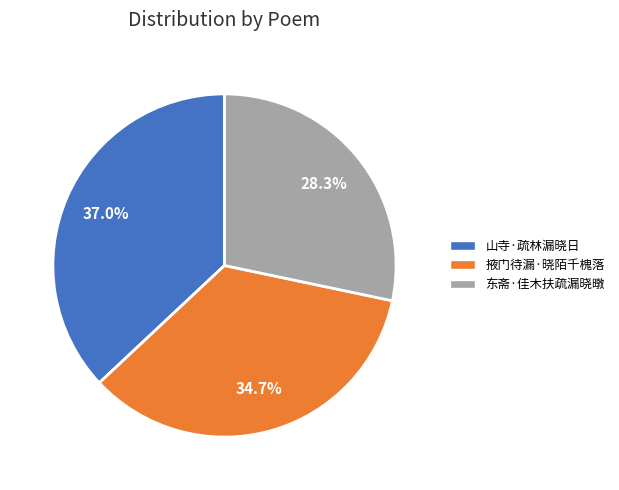

Which category has the biggest portion of the pie?

山寺·疏林漏晓日